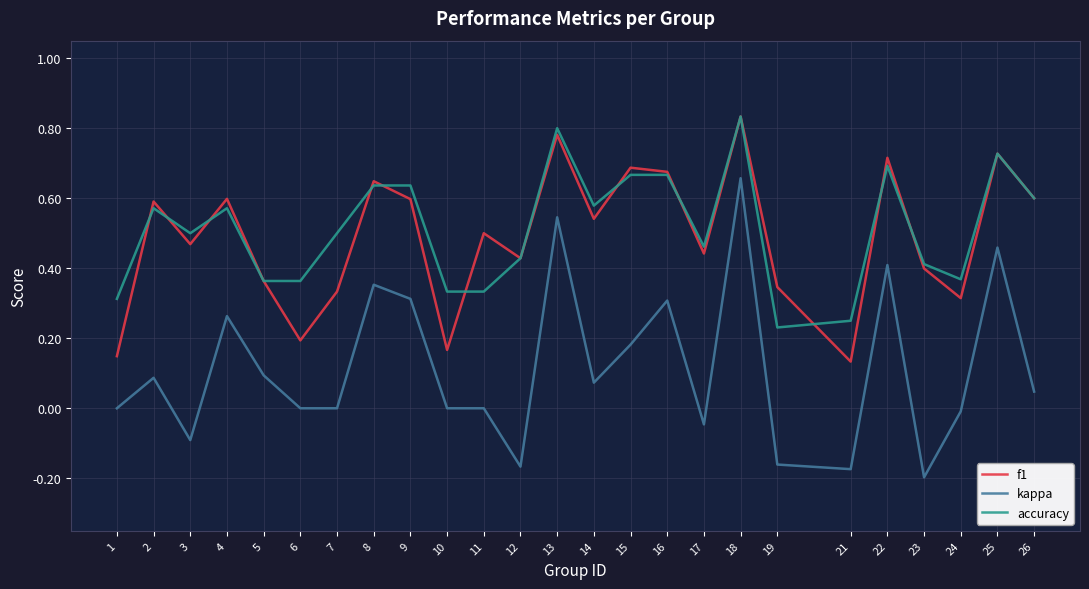

Is it true that accuracy equals 0.2 at 6?

False